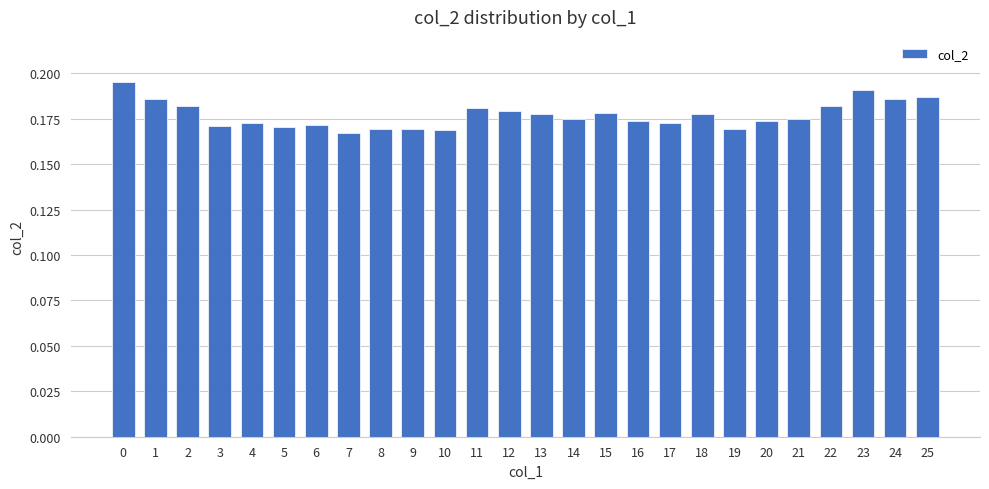

What is the sum of all values?

4.6